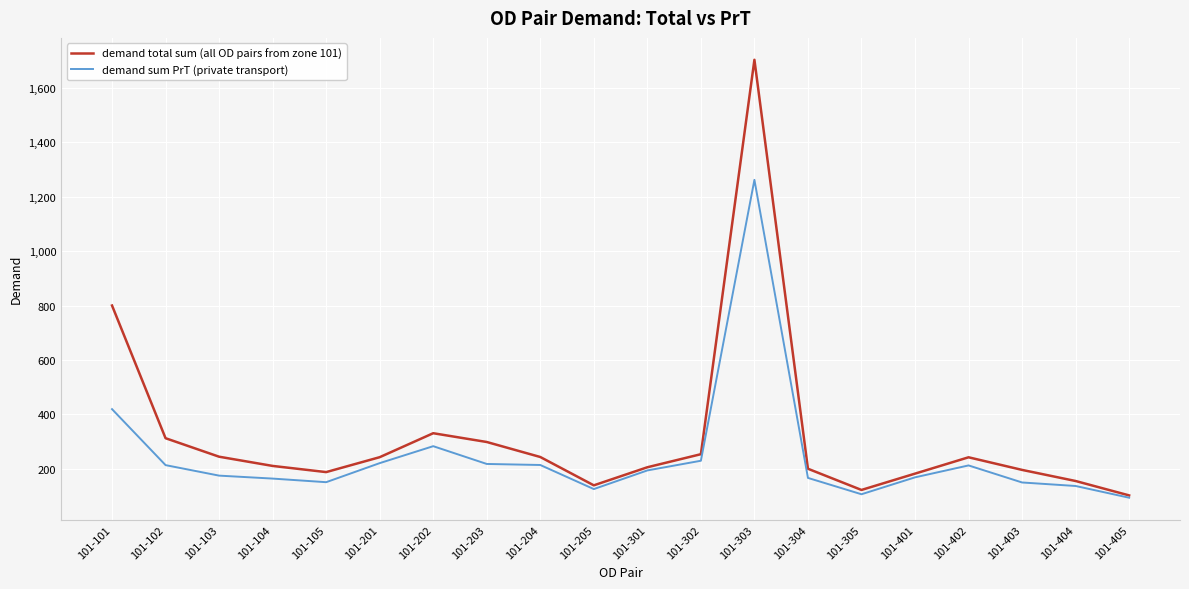

Which series has the widest spread of values?

demand total sum (all OD pairs from zone 101)